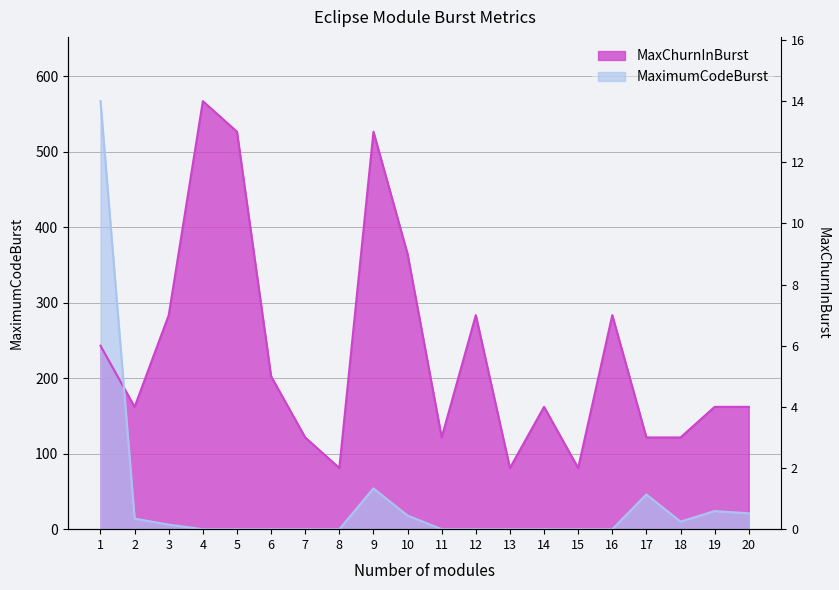

At which label does MaxChurnInBurst reach its minimum?

8